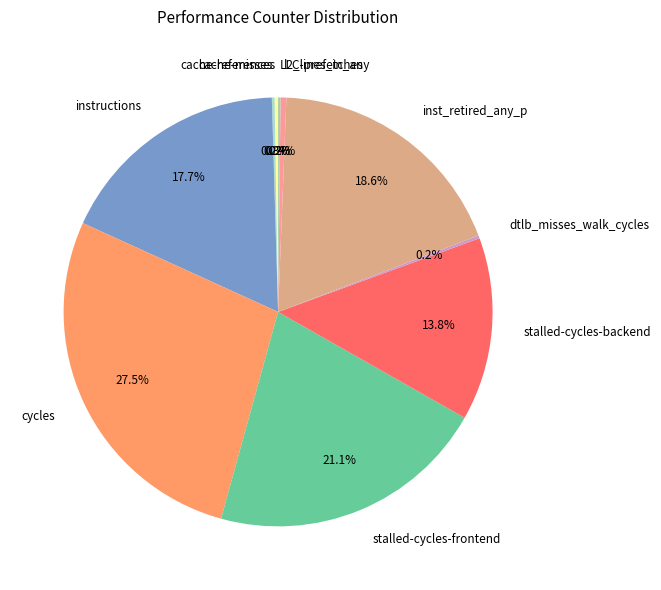

To the nearest percent, what is the difference between the largest and smallest slice percentages?

27%